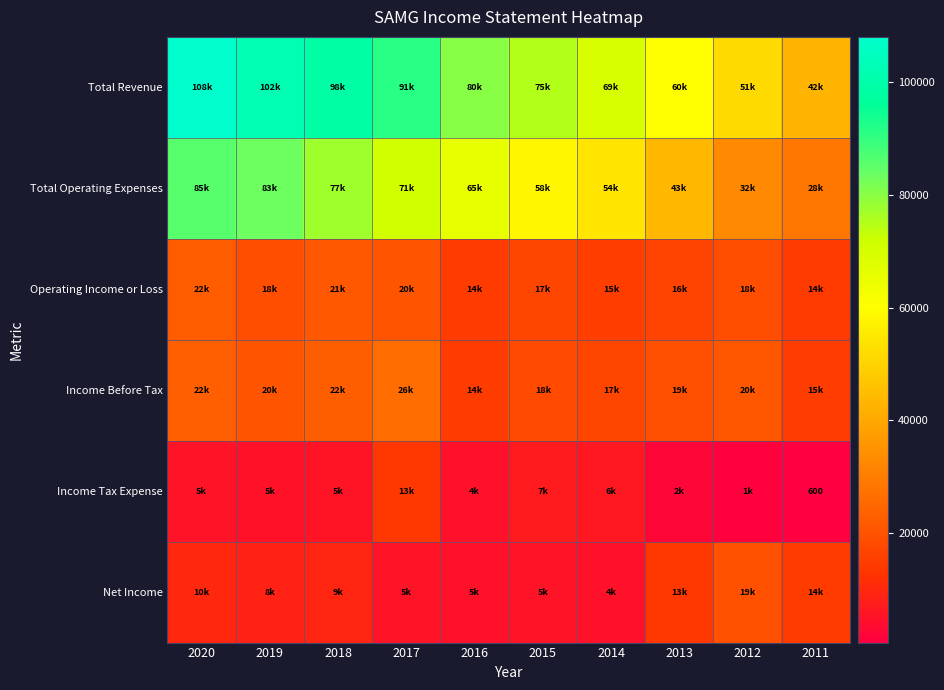

What is the difference between the second highest and minimum values in the Net Income series?

9800